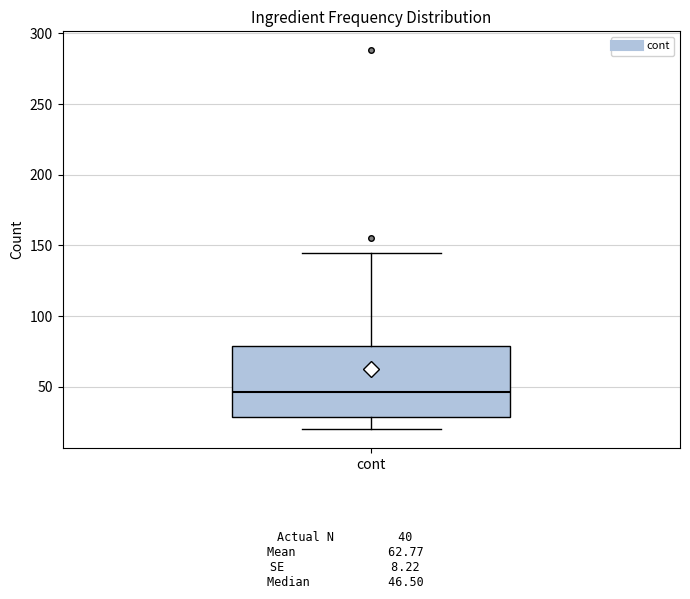

Read this box plot against the y-axis: the position of the median line, the range covered by the box, and the ends of both whiskers. The values are not printed on the chart, so give them approximately, as read against the axis.

median 45, box 30 to 80, whiskers 20 to 145